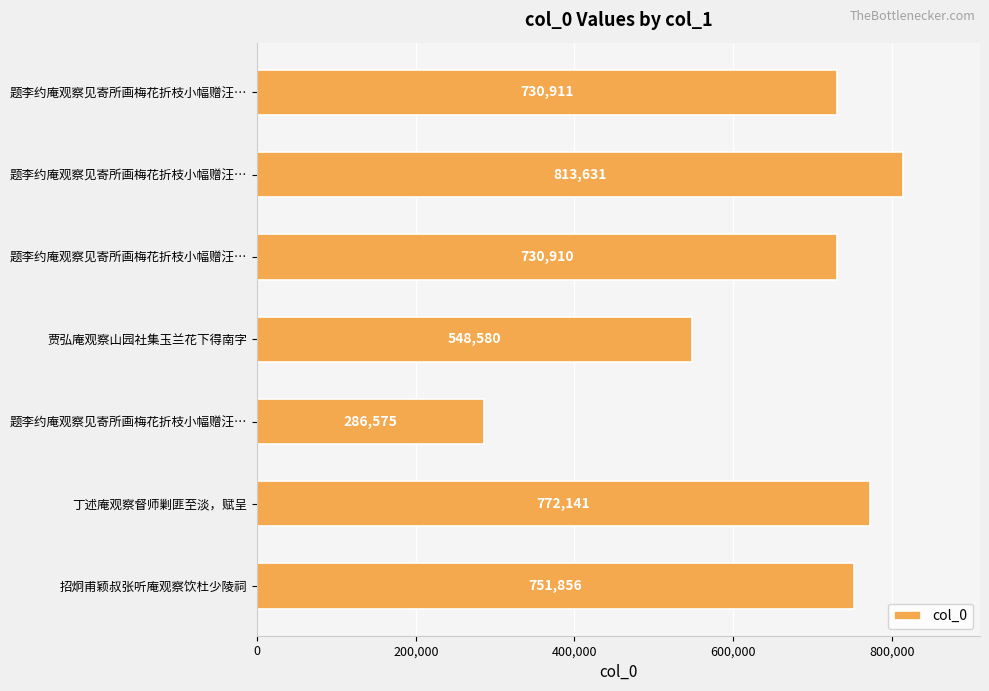

What is the greatest value displayed?

813631